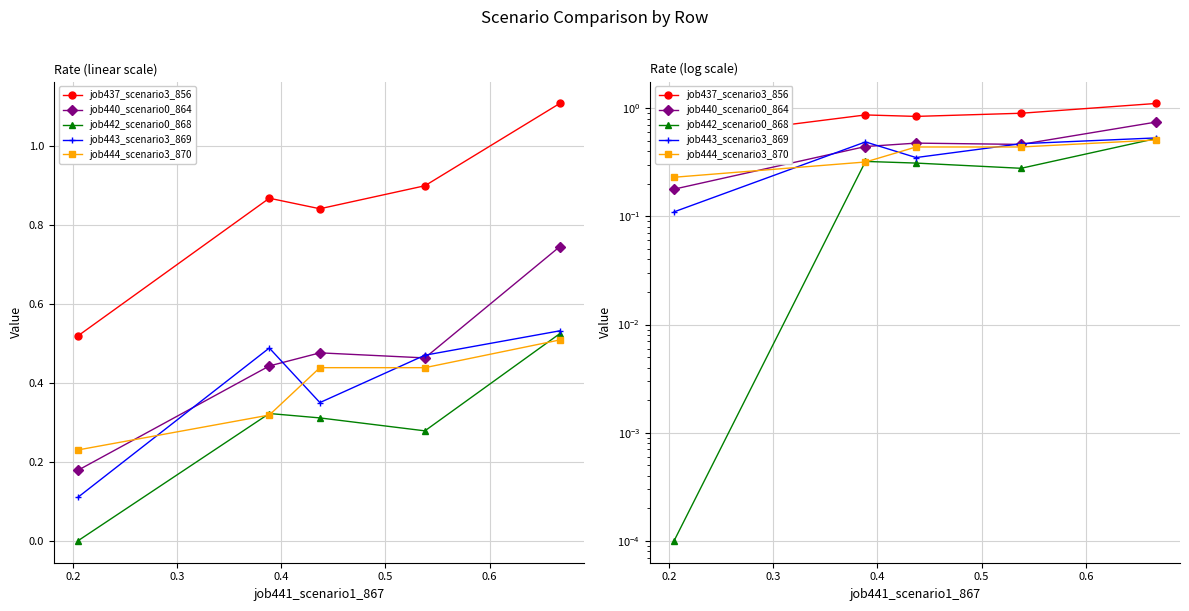

What is the value of the job443_scenario3_869 point at the 3rd from the left?

0.4